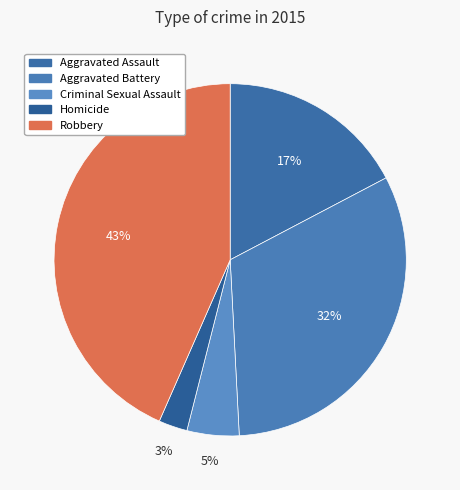

To the nearest percent, what is the average slice percentage?

20%